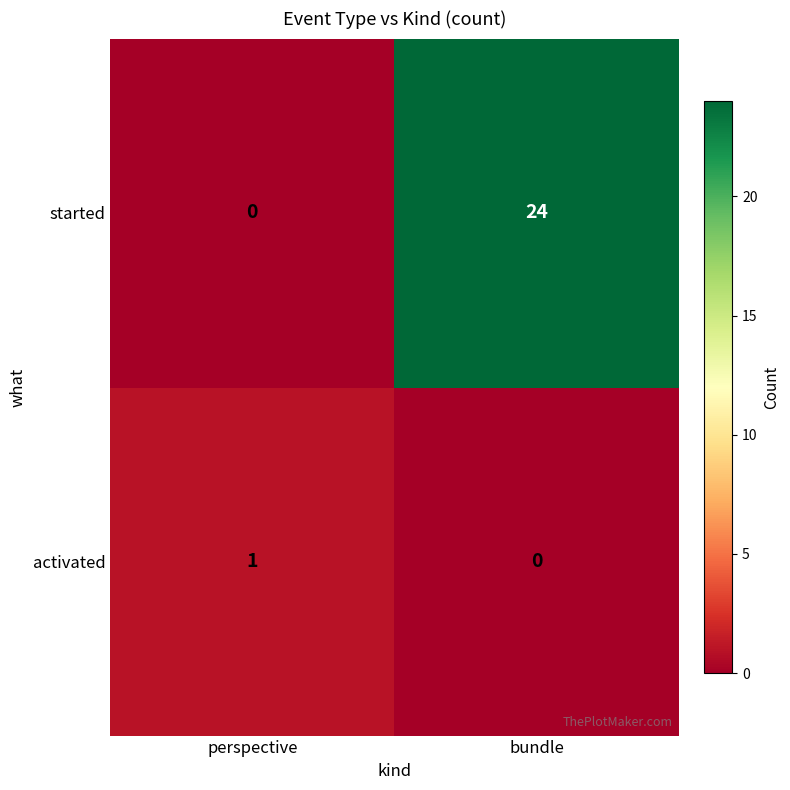

What is the average value of the started series?

12